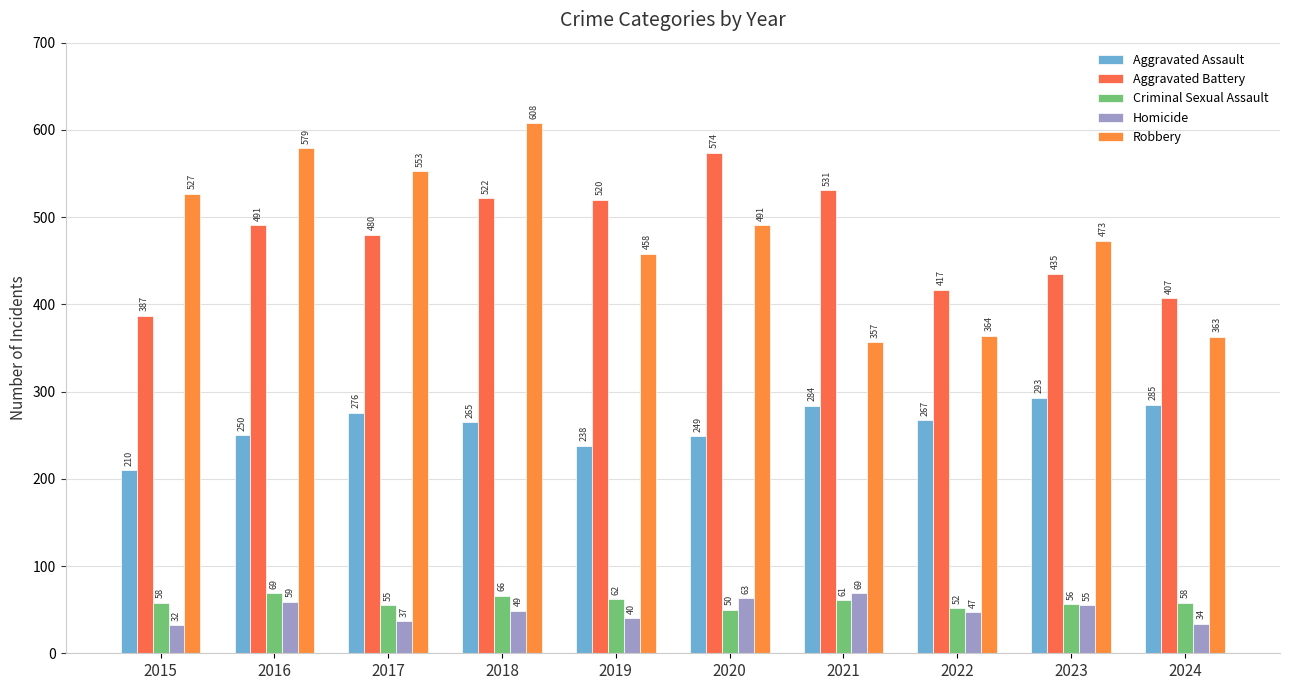

Where is Homicide nearest to the value 50?

2018